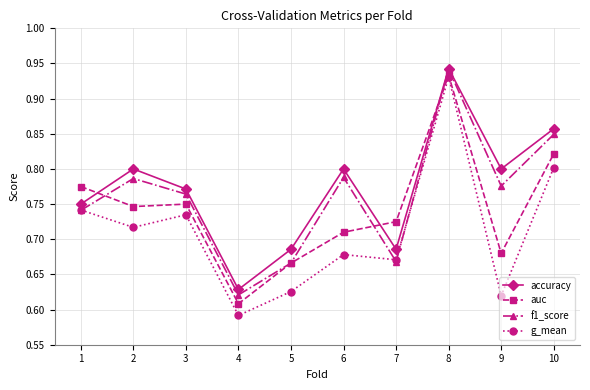

The value of accuracy at 6 is 0.8. True or false?

True